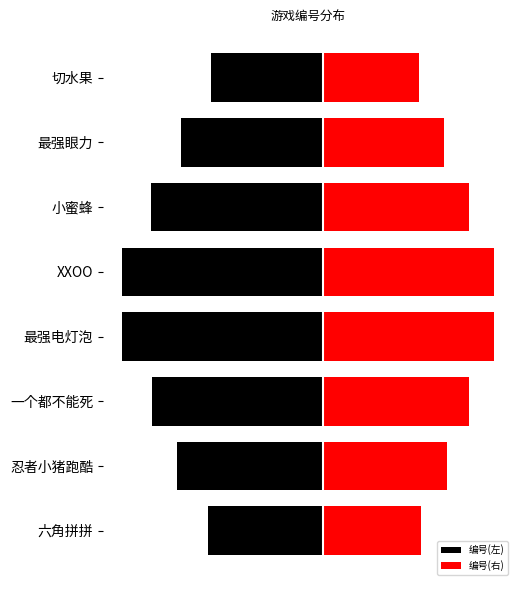

List the labels in order of 编号(左) value, smallest first.

4, 3, 5, 2, 1, 6, 0, 7